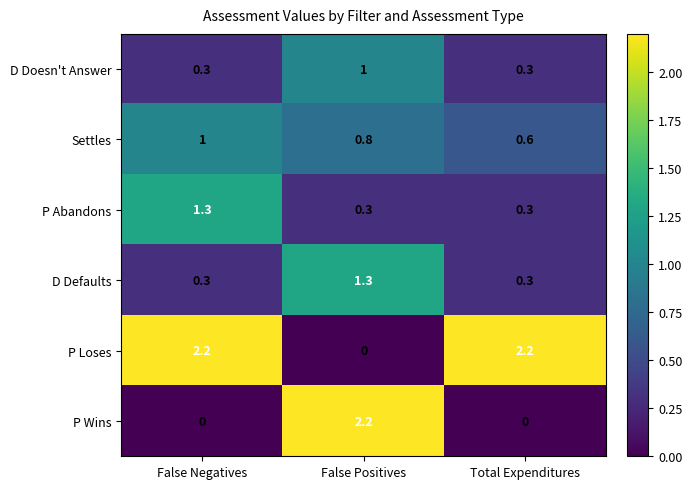

Reading right to left, what are all the values shown in this chart?

D Doesn't Answer: Total Expenditures=0.3	False Positives=1.0	False Negatives=0.3
Settles: Total Expenditures=0.6	False Positives=0.8	False Negatives=1.0
P Abandons: Total Expenditures=0.3	False Positives=0.3	False Negatives=1.3
D Defaults: Total Expenditures=0.3	False Positives=1.3	False Negatives=0.3
P Loses: Total Expenditures=2.2	False Positives=0.0	False Negatives=2.2
P Wins: Total Expenditures=0.0	False Positives=2.2	False Negatives=0.0